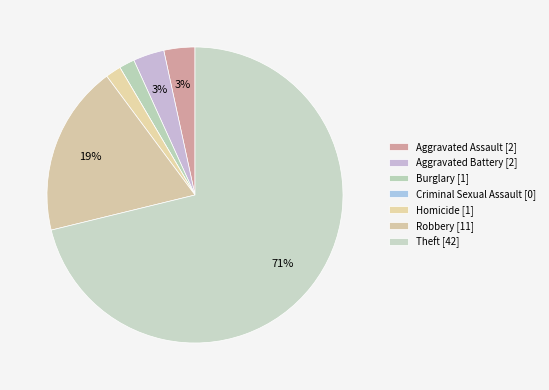

To the nearest percent, what is the combined percentage of Burglary and Theft?

73%